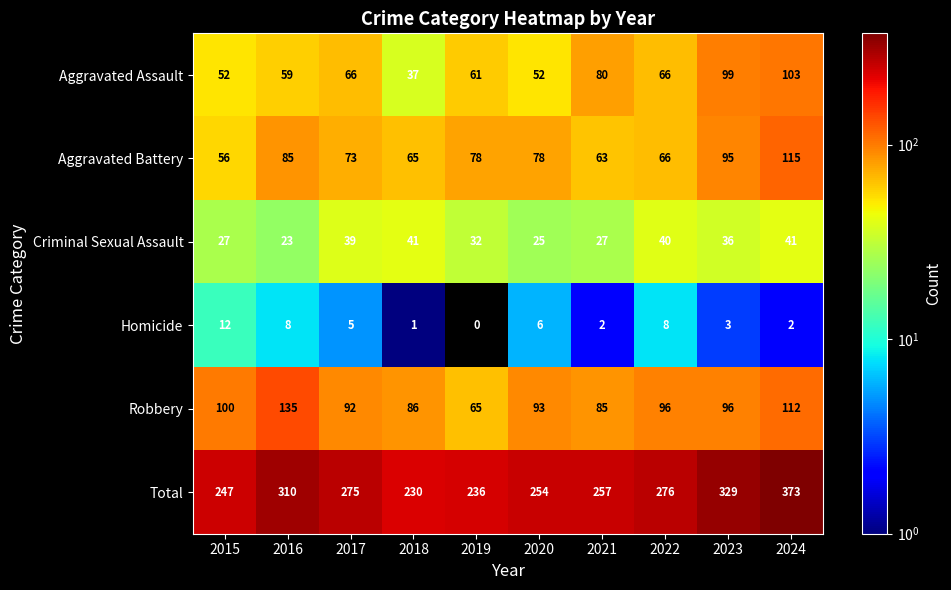

Which series has the largest range (max minus min)?

Total